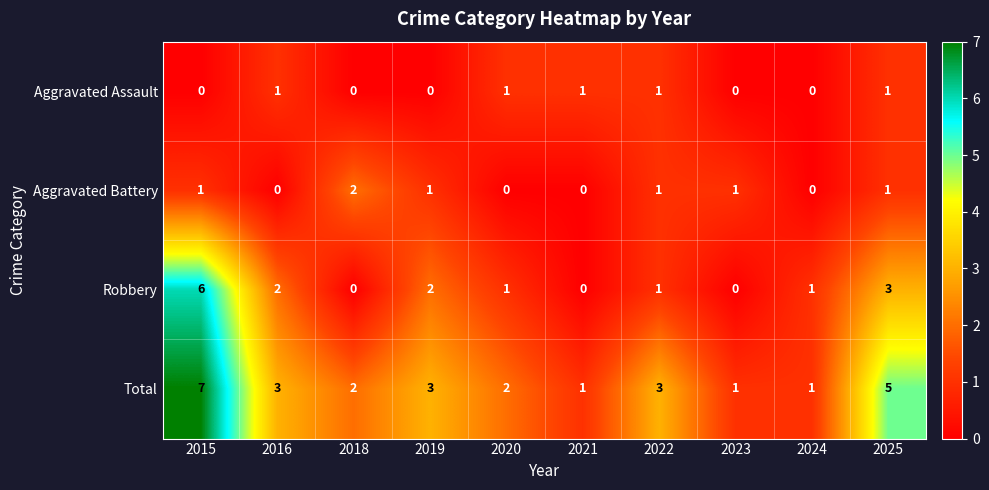

The value of Total at 2019 is 5. True or false?

False